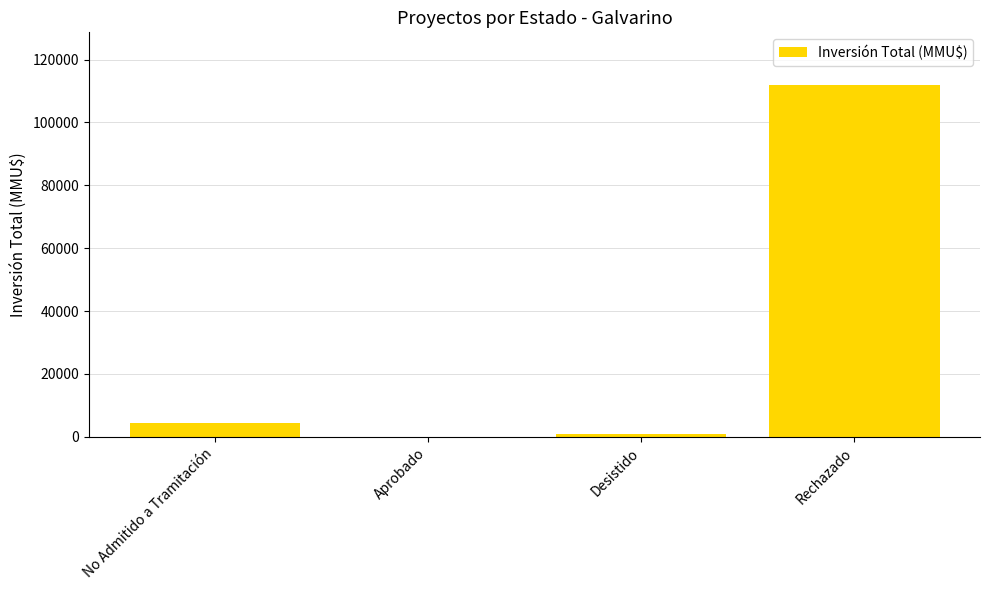

What is the change in value from Desistido to Rechazado?

+111138